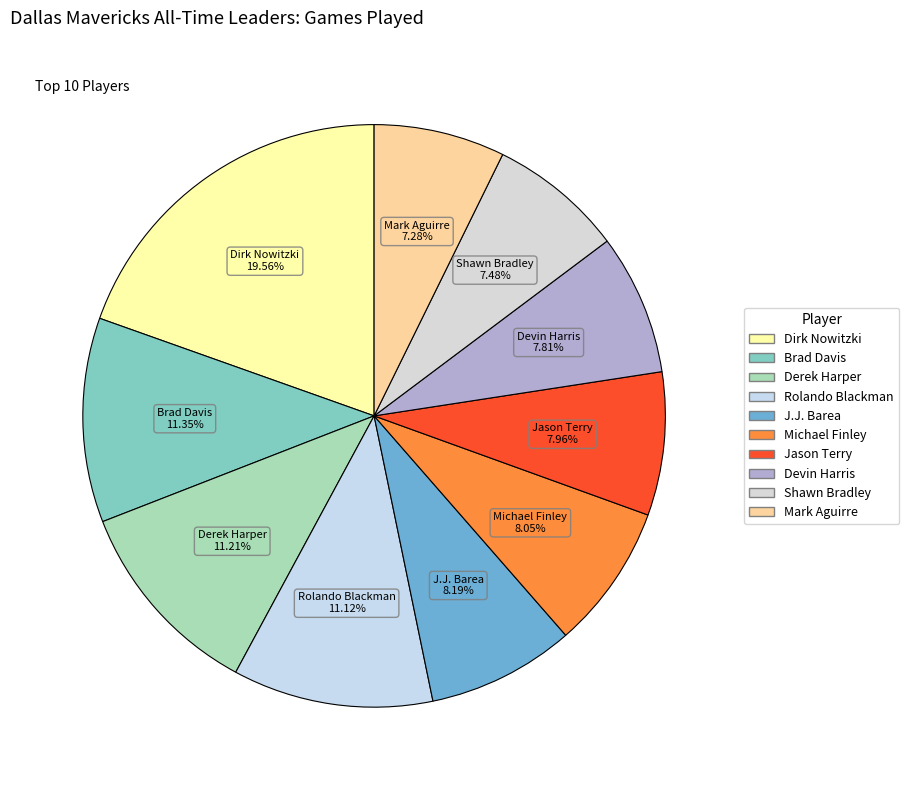

What percentage is the Rolando Blackman slice, to the nearest percent?

11%